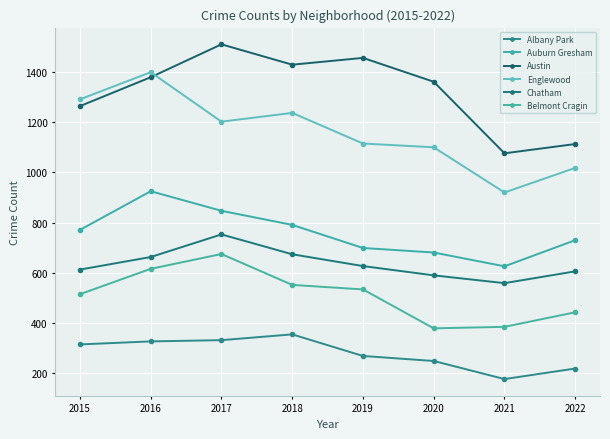

True or false: Belmont Cragin has a value of 443 at 2022.

True